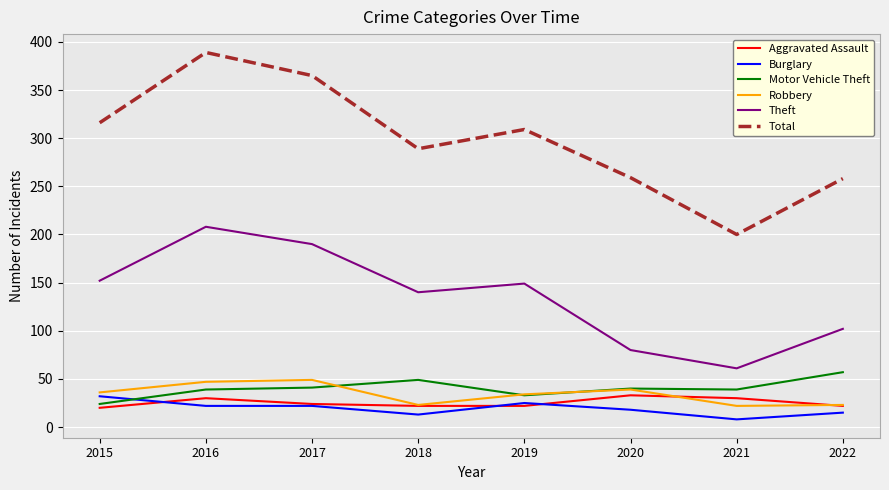

True or false: Theft and Total intersect in this chart.

False